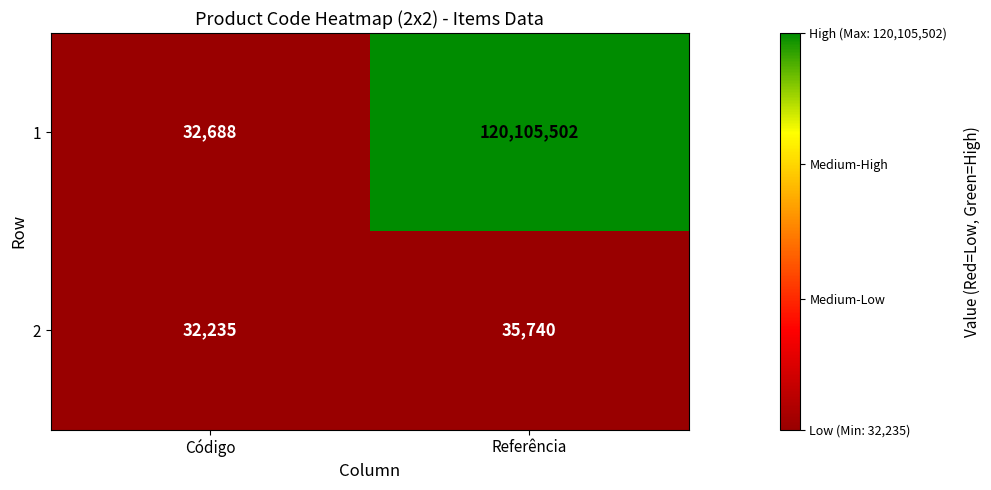

What is the spread (max minus min) of values at Código?

453